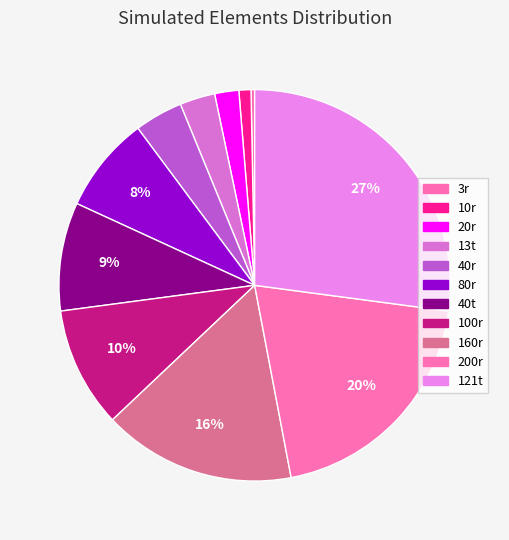

How many segments does this pie chart have?

11